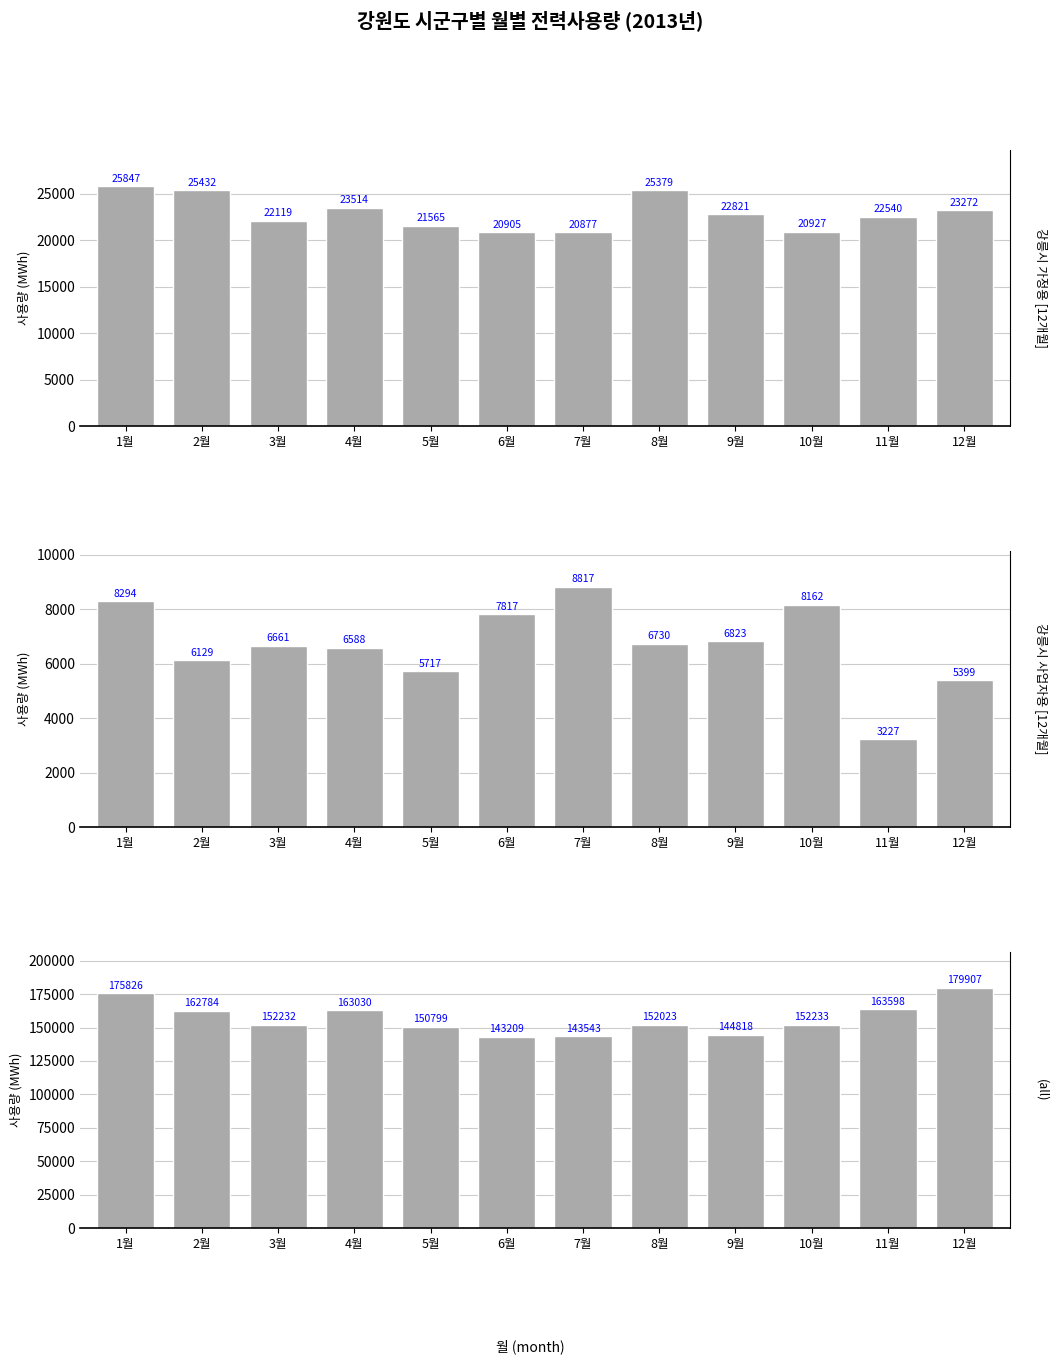

Where does the 강릉시 월별 전력사용량 (MWh) series first go above 22821?

1월